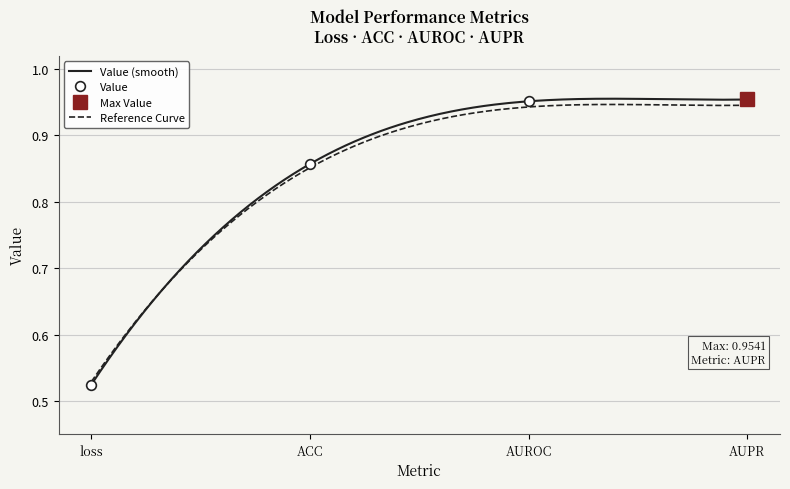

What is the difference between the maximum and minimum values?

0.4